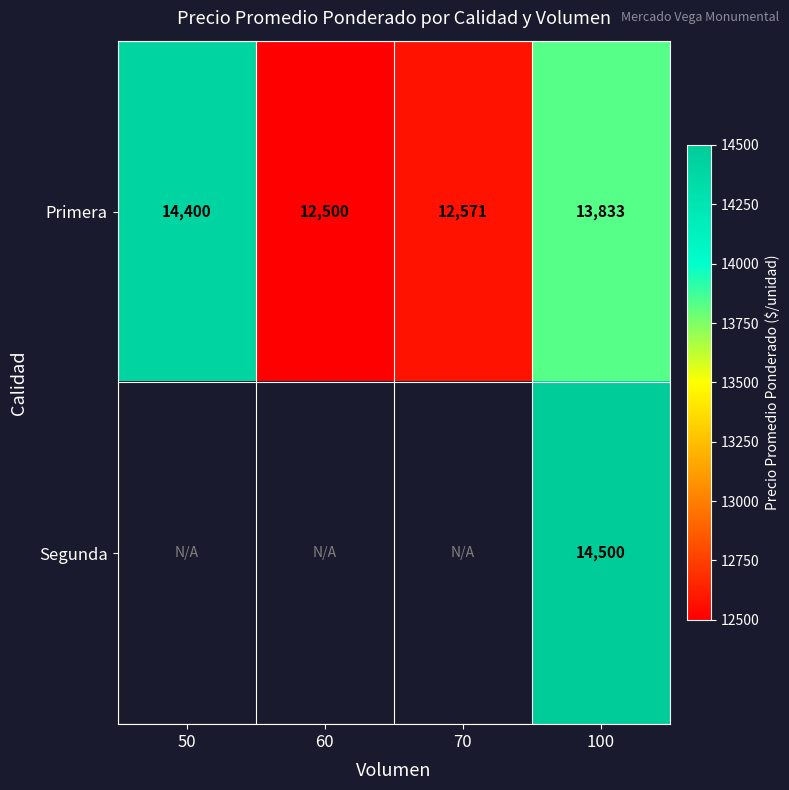

Where is Primera nearest to the value 13450?

100